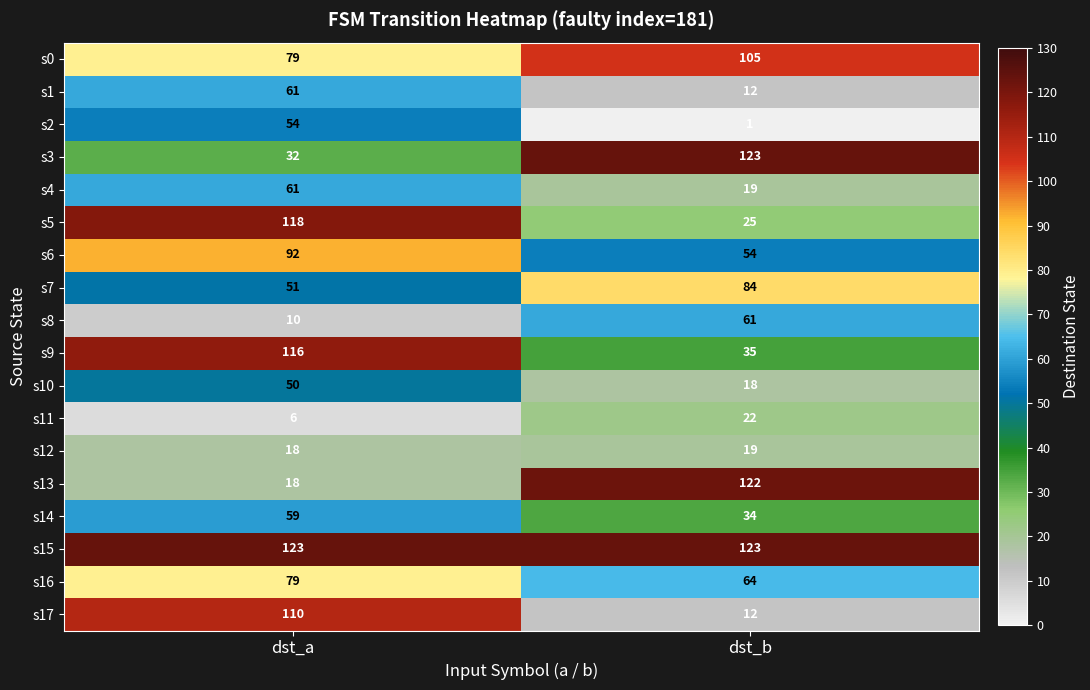

What is the total value across all series at dst_b?

933